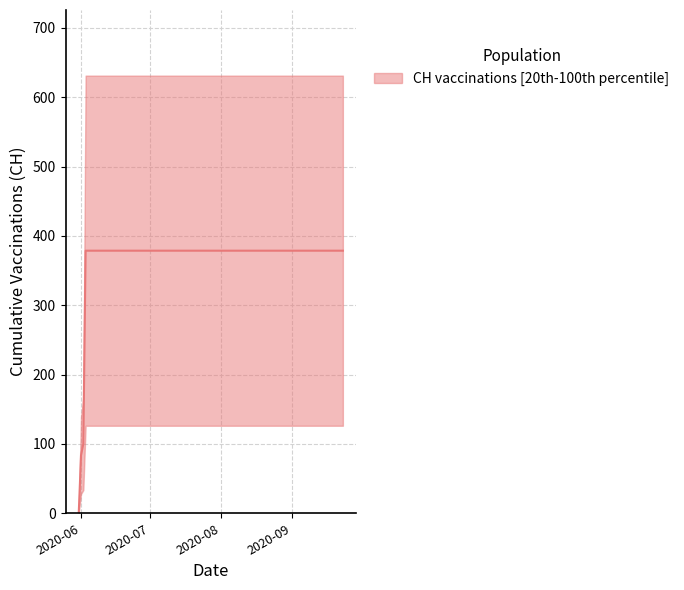

What is the sum of the values at 2020-09-09 and 2020-06-02?

478.8